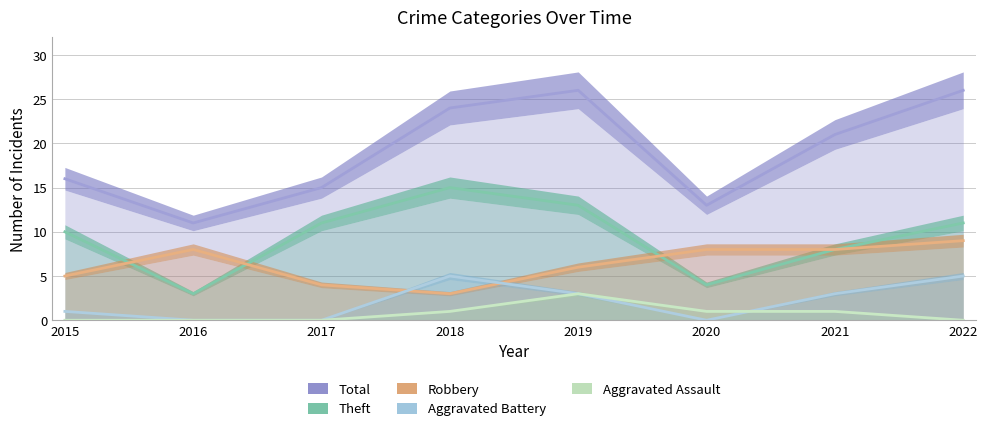

What is the average value of the Total series?

19